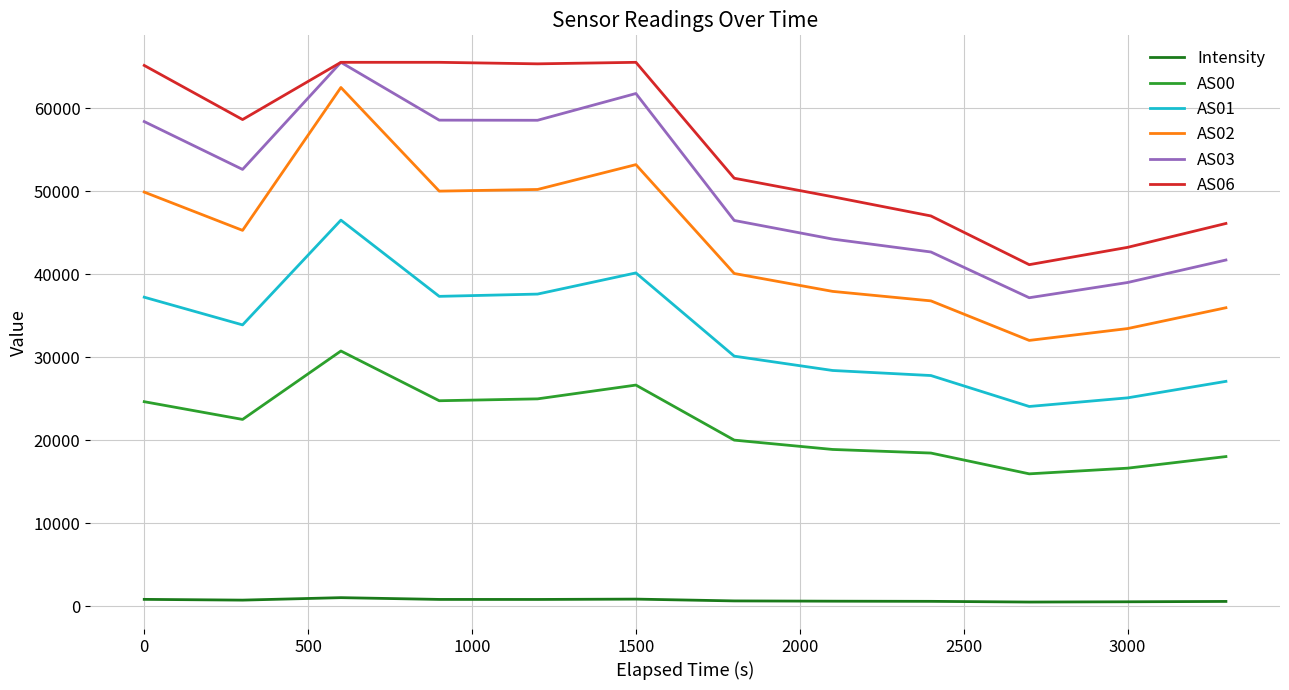

True or false: Intensity and AS02 cross at least once.

False